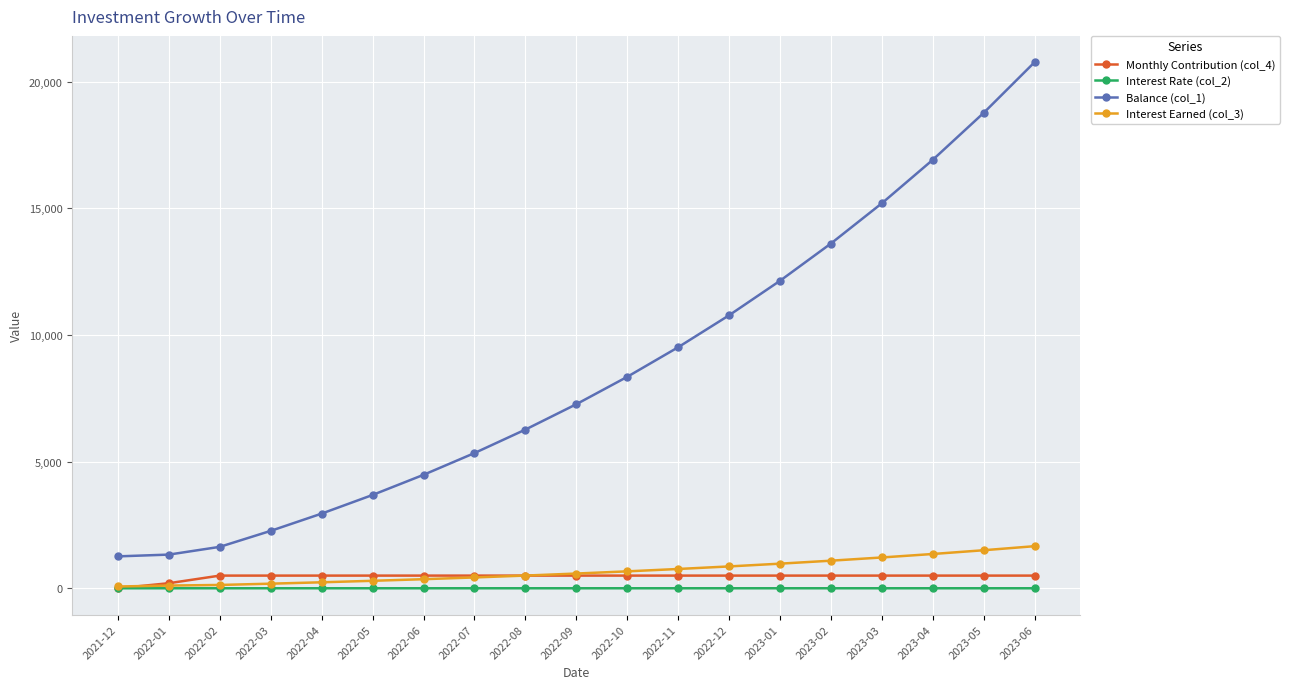

What is the minimum value for Interest Rate (col_2)?

0.1